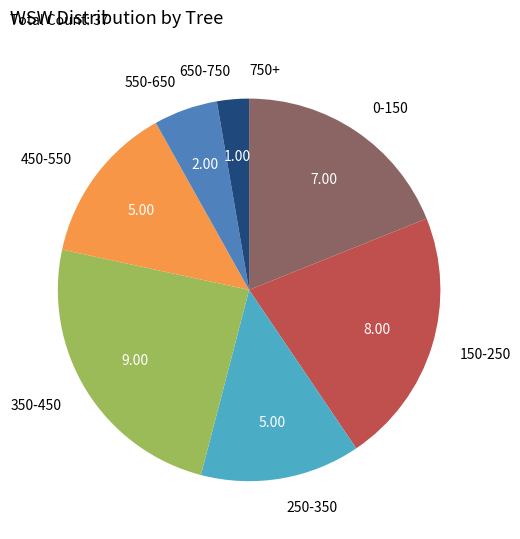

Is there a majority slice in this chart?

No